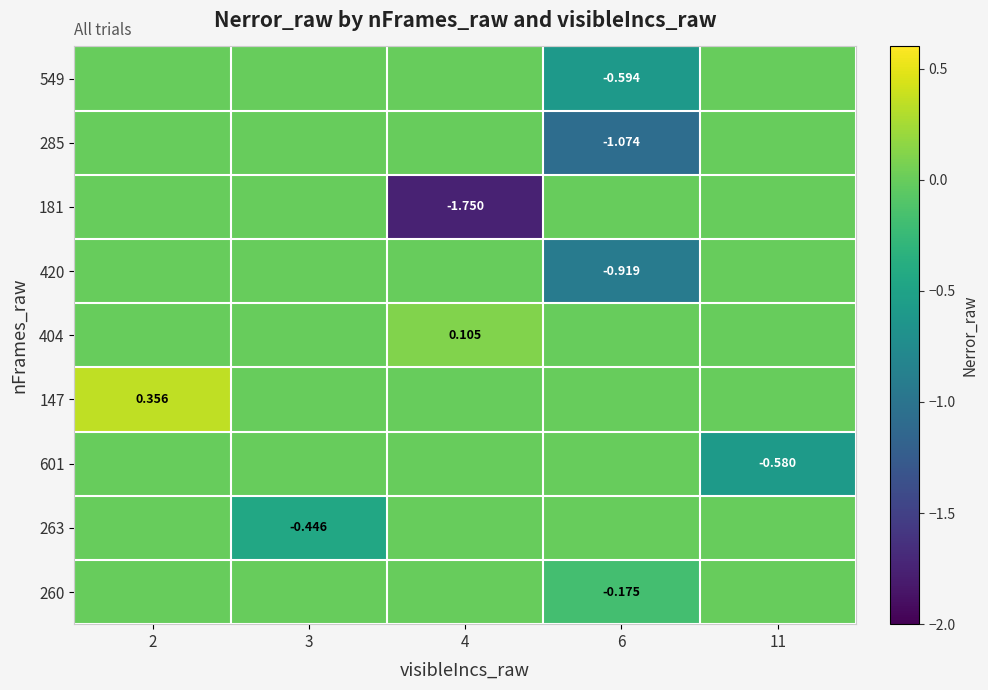

What is the difference between the highest and lowest values at 11?

0.6